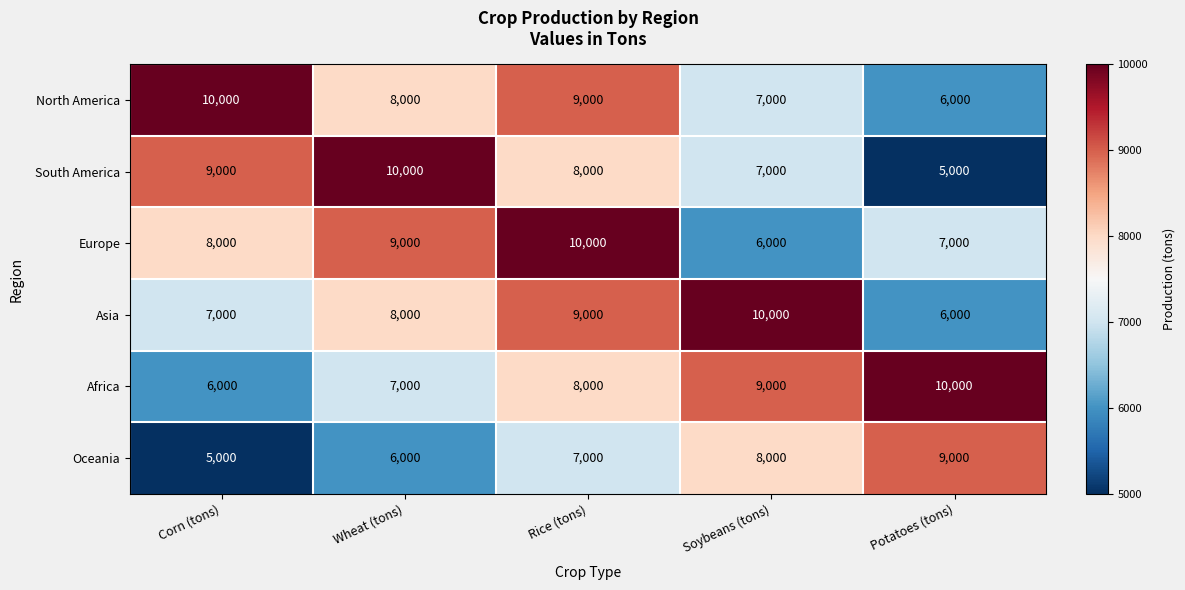

What is the difference between the highest and lowest values at Corn (tons)?

5000